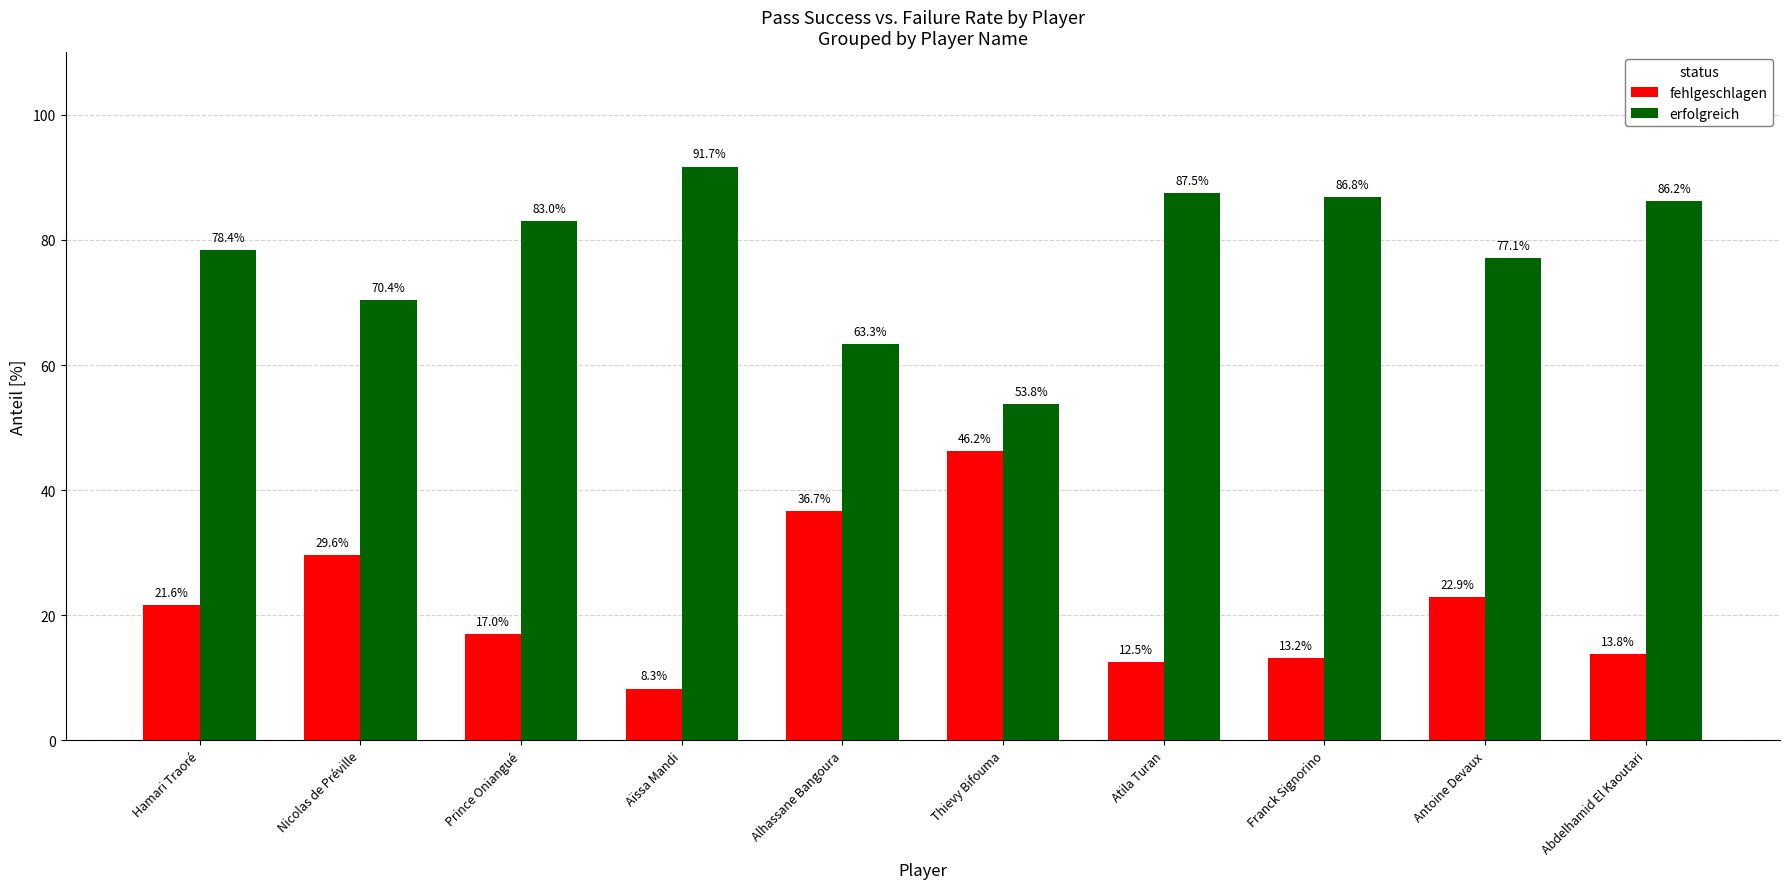

Reading right to left, transcribe all the data shown in this chart.

fehlgeschlagen: Abdelhamid El Kaoutari=13.8	Antoine Devaux=22.9	Franck Signorino=13.2	Atila Turan=12.5	Thievy Bifouma=46.2	Alhassane Bangoura=36.7	Aïssa Mandi=8.3	Prince Oniangué=17.0	Nicolas de Préville=29.6	Hamari Traoré=21.6
erfolgreich: Abdelhamid El Kaoutari=86.2	Antoine Devaux=77.1	Franck Signorino=86.8	Atila Turan=87.5	Thievy Bifouma=53.8	Alhassane Bangoura=63.3	Aïssa Mandi=91.7	Prince Oniangué=83.0	Nicolas de Préville=70.4	Hamari Traoré=78.4